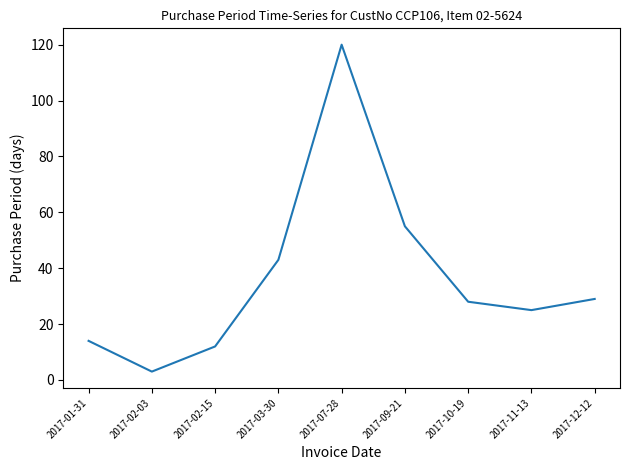

Which label corresponds to the largest value in the chart?

2017-07-28